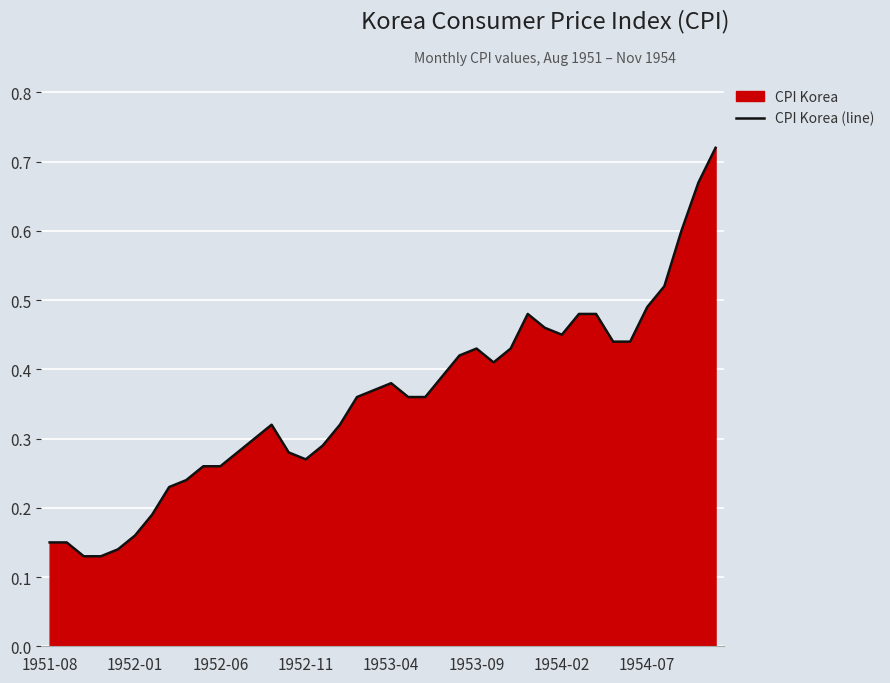

What is the difference between the second highest and second lowest values?

0.5